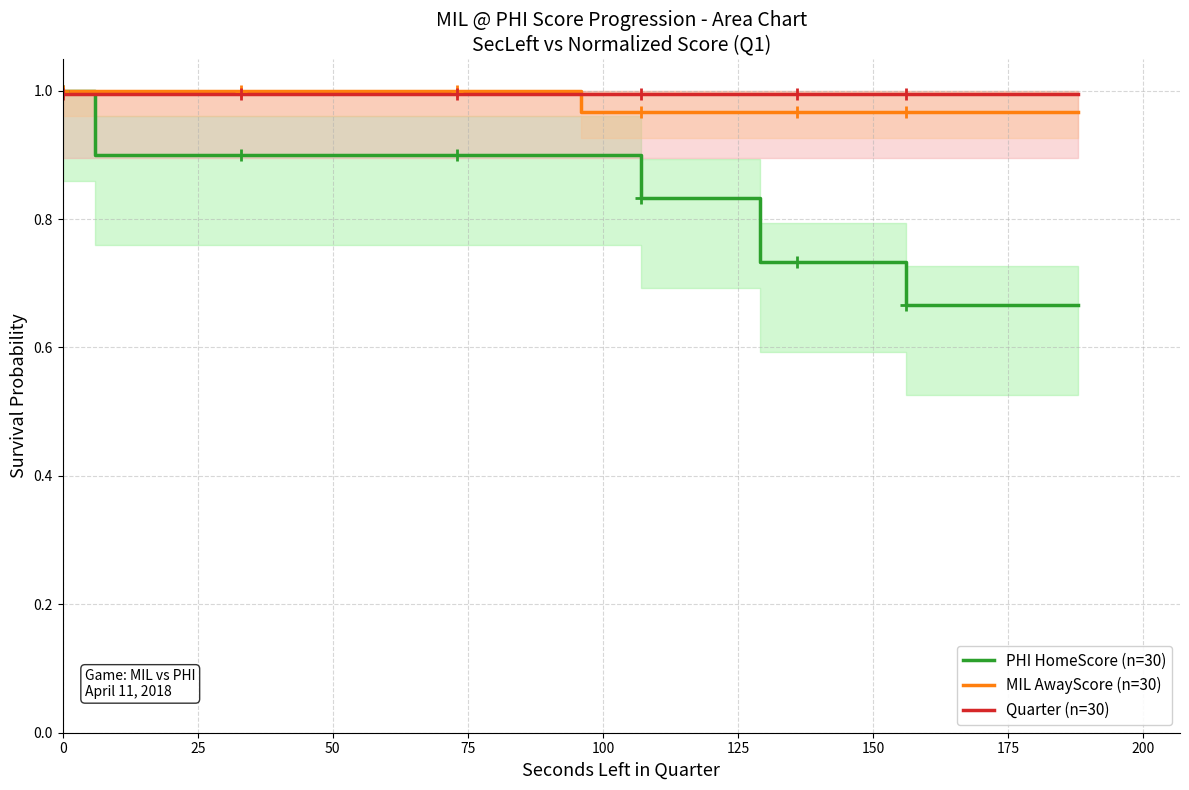

List the series in order of their peak value, highest first.

PHI HomeScore (n=30), MIL AwayScore (n=30), Quarter (n=30)